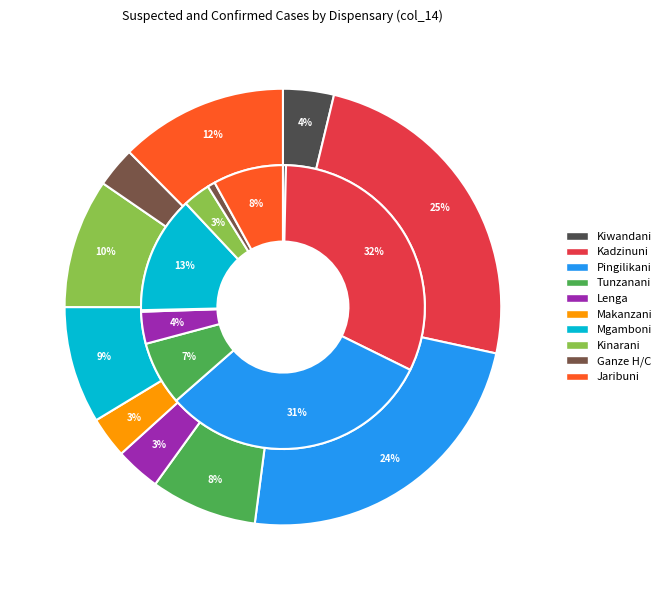

How many segments does this pie chart have?

10